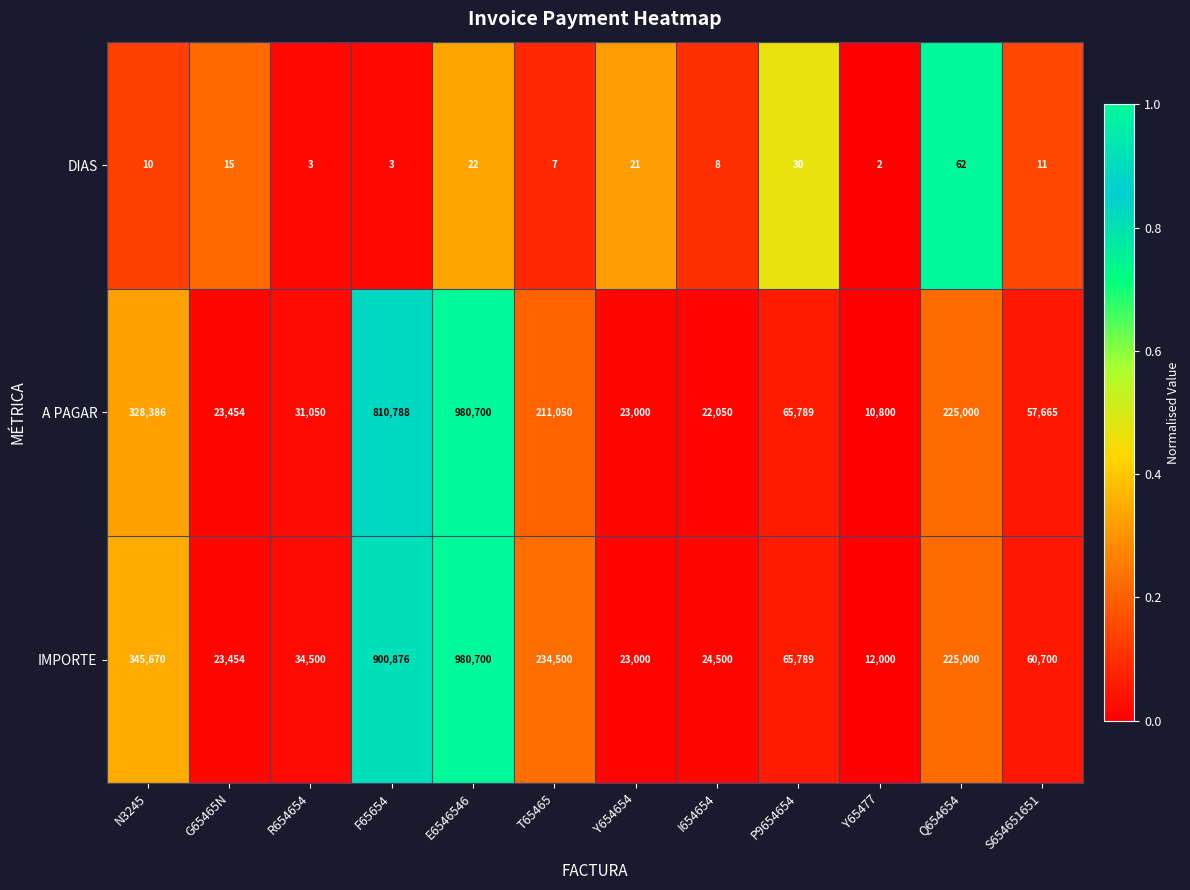

At which label does DIAS reach its minimum?

Y65477